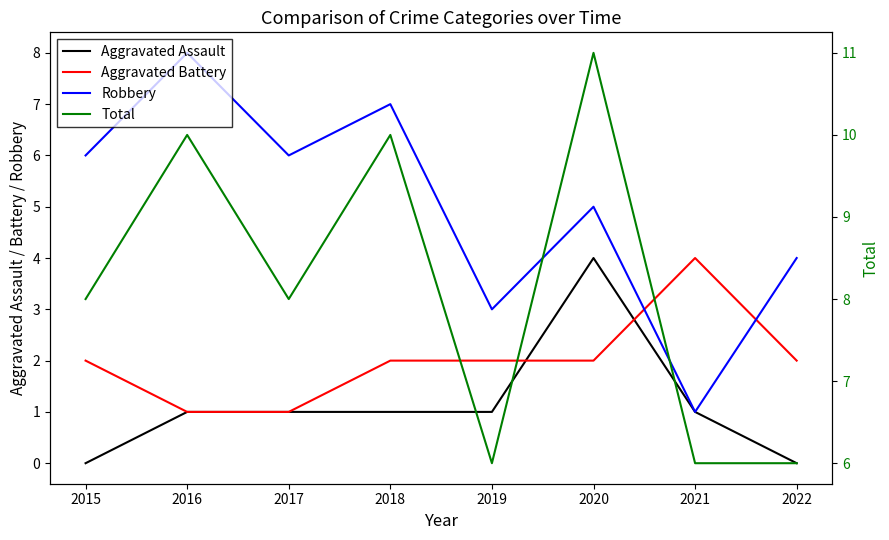

Which category has the lowest value in the Aggravated Assault series?

2015